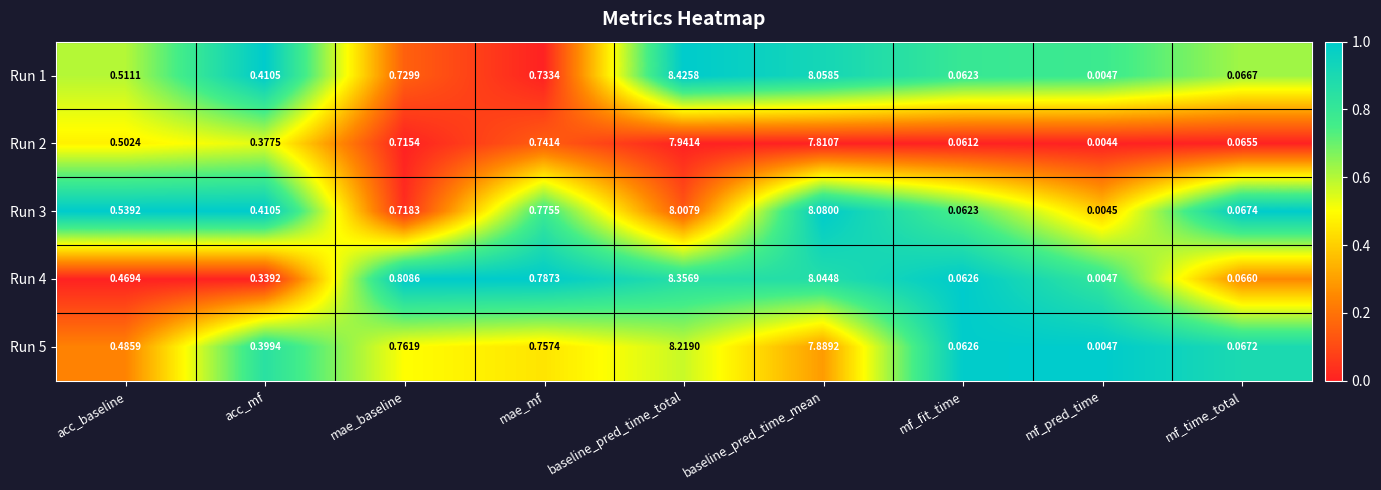

Which category has the highest value across all series?

baseline_pred_time_total